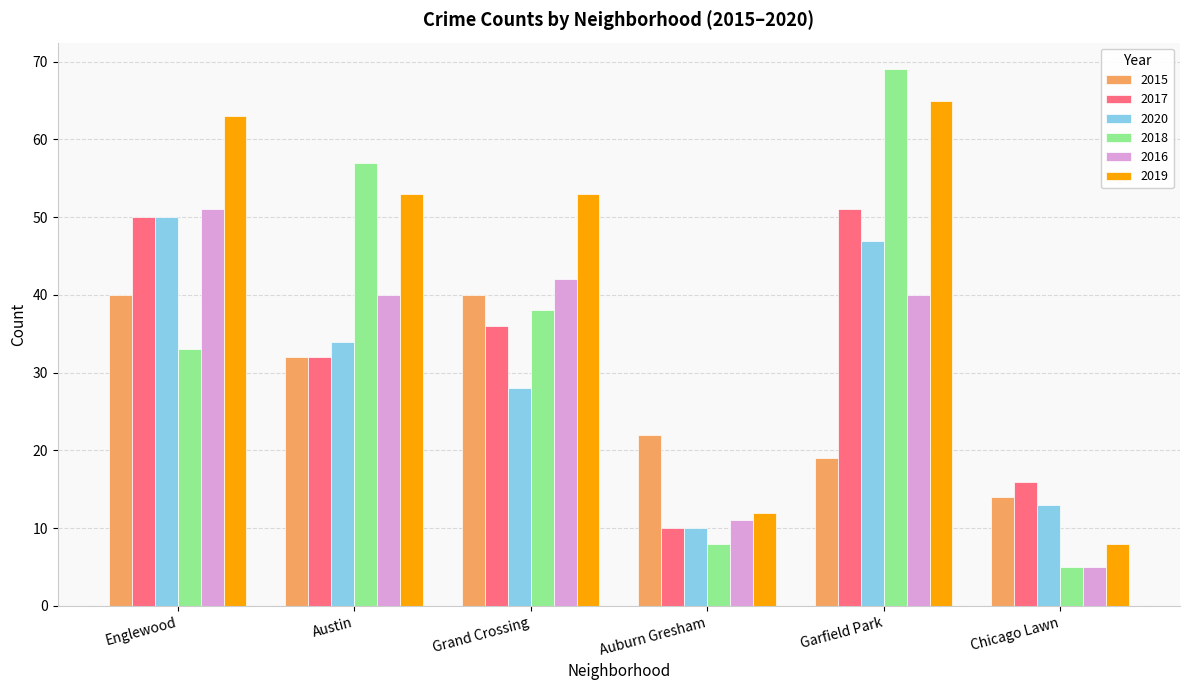

At how many categories does at least one series exceed 67?

1